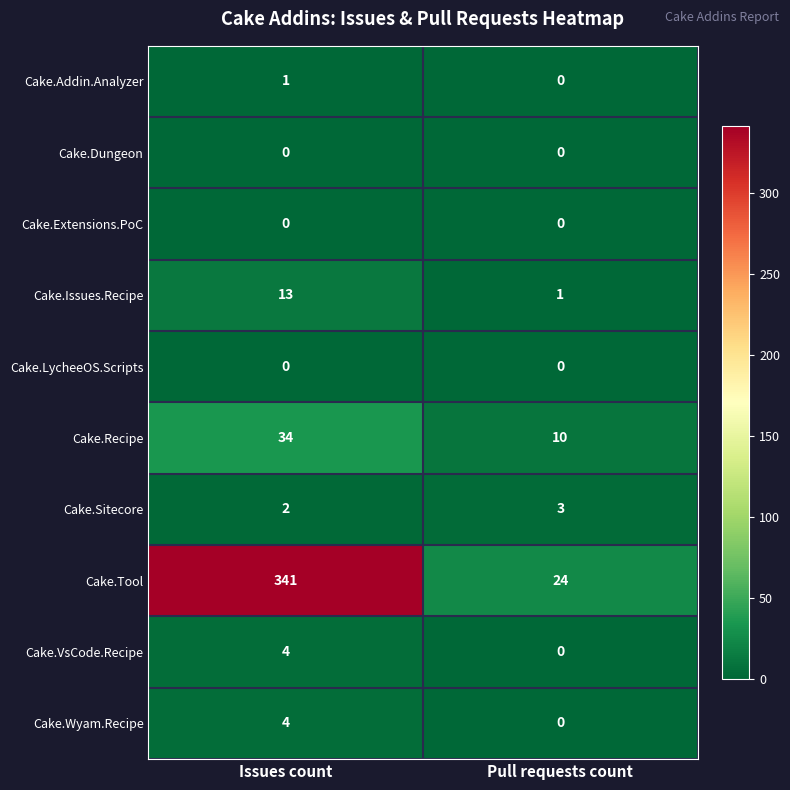

What is the total value across all series at Pull requests count?

38